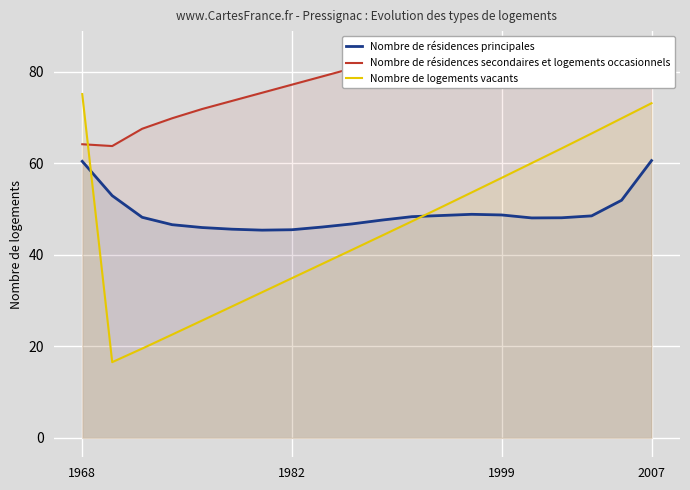

What is the difference between the second highest and minimum values in the Nombre de résidences secondaires et logements occasionnels series?

20.7